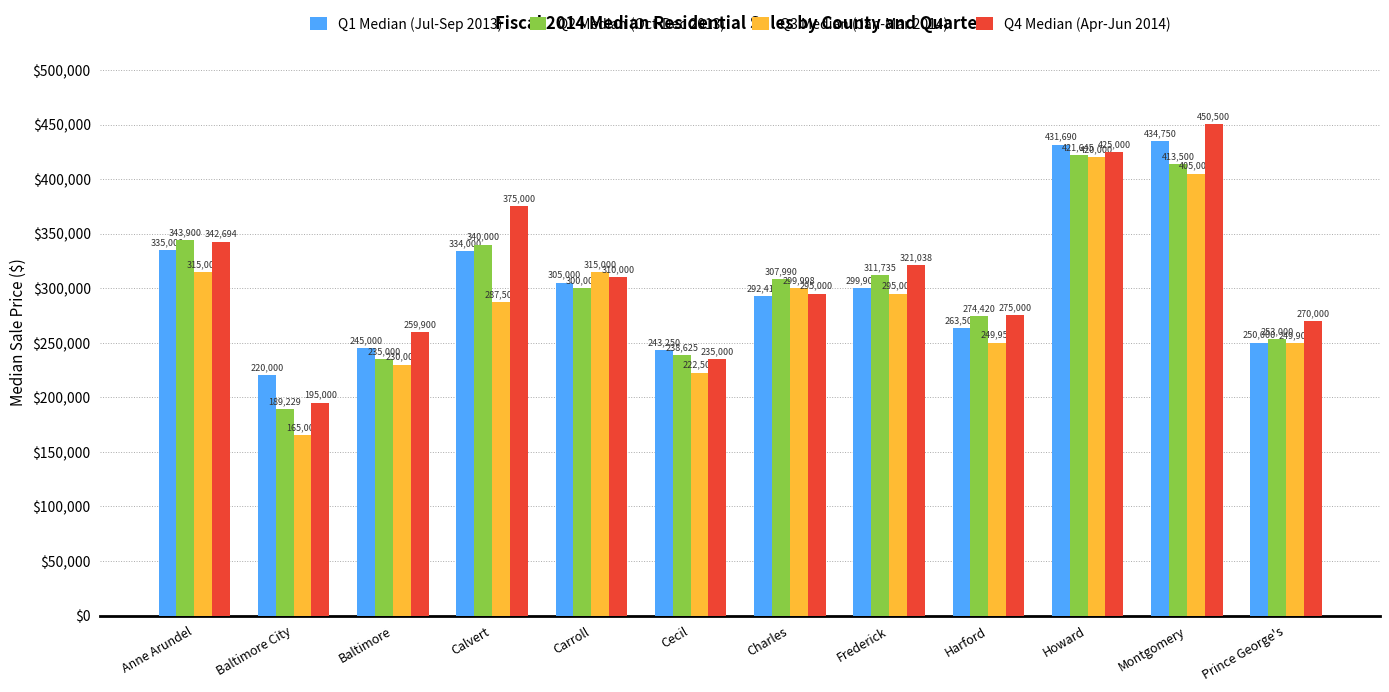

Reading left to right, transcribe all the data shown in this chart.

Q1 Median (Jul-Sep 2013): Anne Arundel=335000	Baltimore City=220000	Baltimore=245000	Calvert=334000	Carroll=305000	Cecil=243250	Charles=292413	Frederick=299900	Harford=263500	Howard=431690	Montgomery=434750	Prince George's=250000
Q2 Median (Oct-Dec 2013): Anne Arundel=343900	Baltimore City=189229	Baltimore=235000	Calvert=340000	Carroll=300000	Cecil=238625	Charles=307990	Frederick=311735	Harford=274420	Howard=421645	Montgomery=413500	Prince George's=253000
Q3 Median (Jan-Mar 2014): Anne Arundel=315000	Baltimore City=165000	Baltimore=230000	Calvert=287500	Carroll=315000	Cecil=222500	Charles=299998	Frederick=295000	Harford=249950	Howard=420000	Montgomery=405000	Prince George's=249900
Q4 Median (Apr-Jun 2014): Anne Arundel=342694	Baltimore City=195000	Baltimore=259900	Calvert=375000	Carroll=310000	Cecil=235000	Charles=295000	Frederick=321038	Harford=275000	Howard=425000	Montgomery=450500	Prince George's=270000